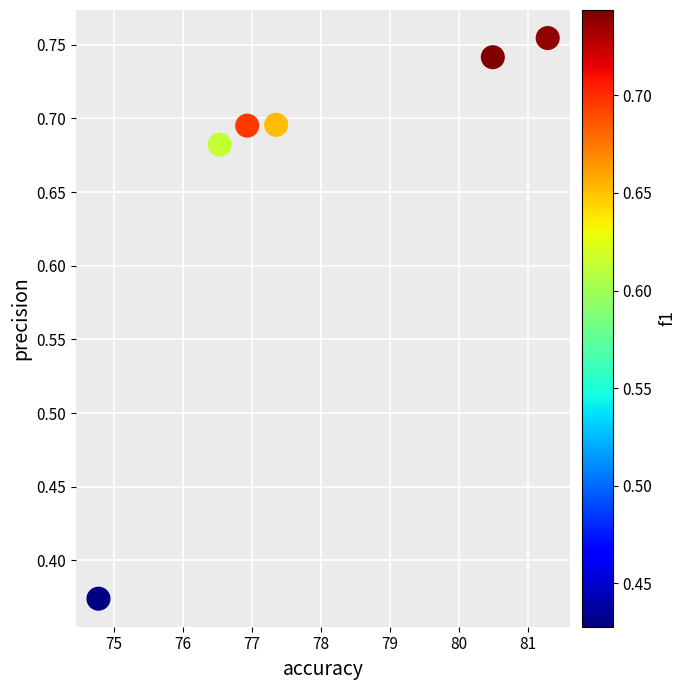

What is the average X value?

77.9